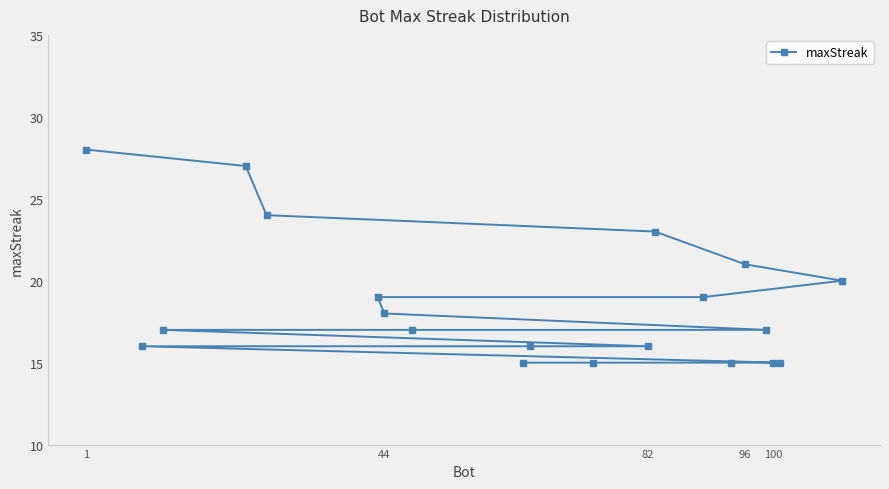

Reading left to right, what are all the values shown in this chart?

28	16	17	27	24	19	18	17	15	16	15	16	23	19	15	21	17	15	15	20